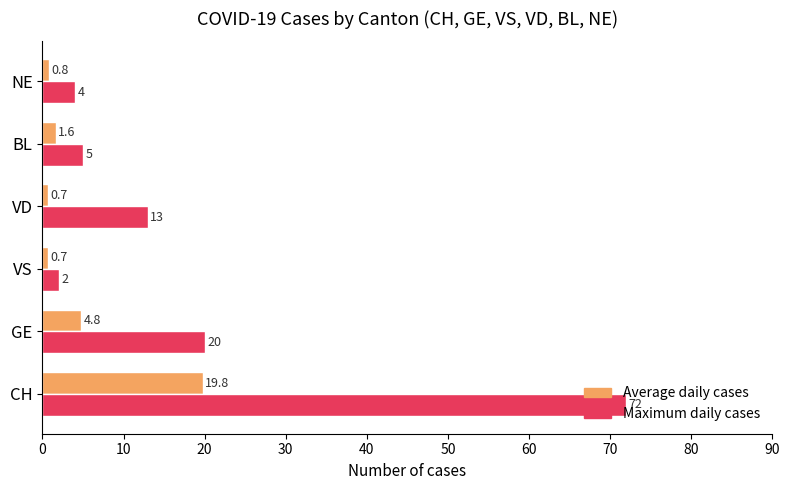

At how many categories does at least one series exceed 0?

6